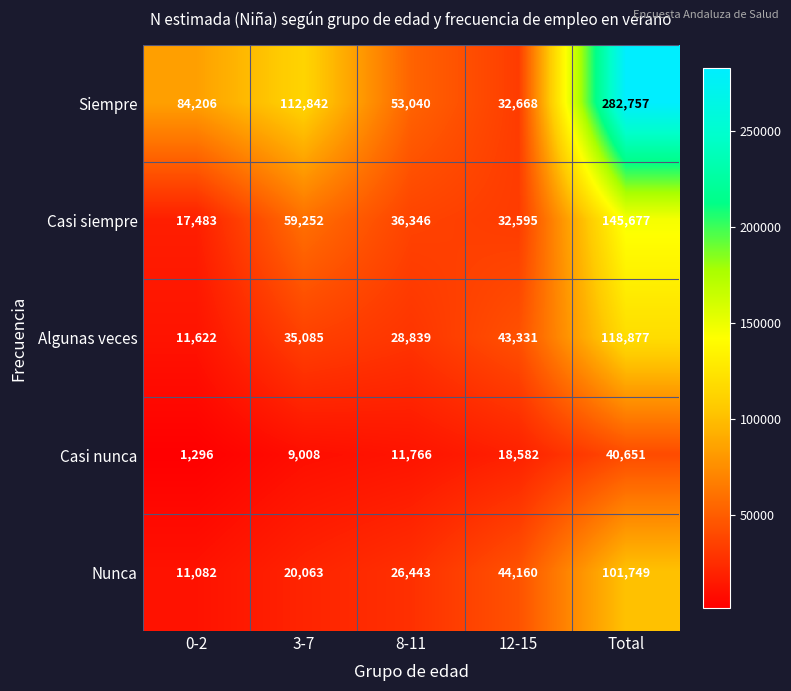

What is the average value of the Algunas veces series?

47551